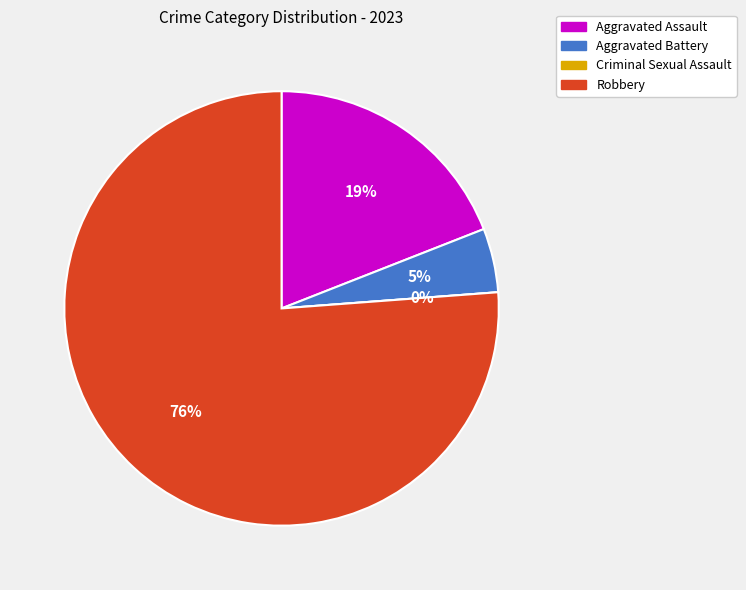

Combined, what portion of the pie is Aggravated Battery and Criminal Sexual Assault?

4.8%